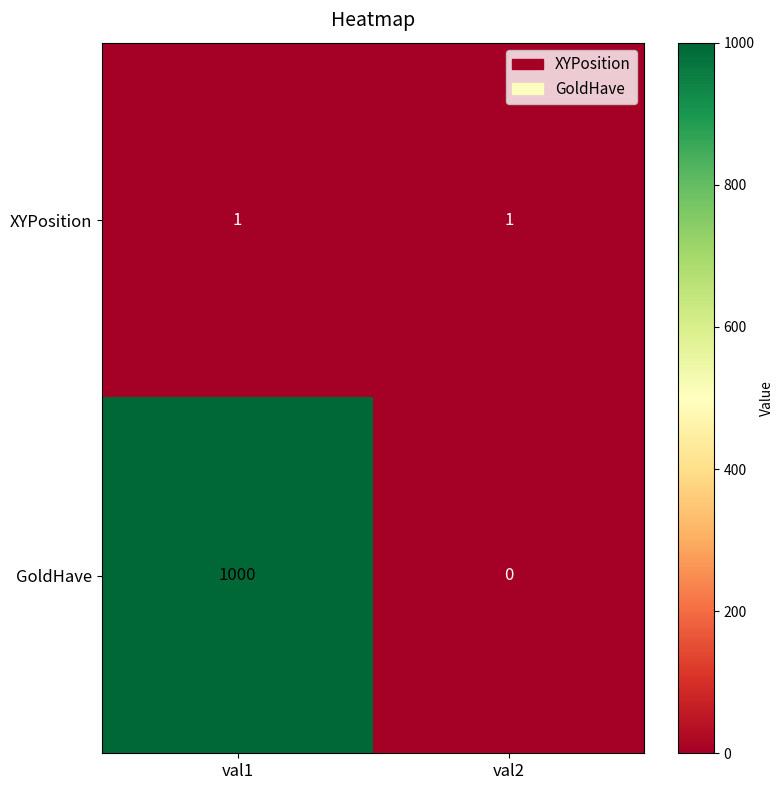

List the series in order of their overall mean, lowest first.

XYPosition, GoldHave